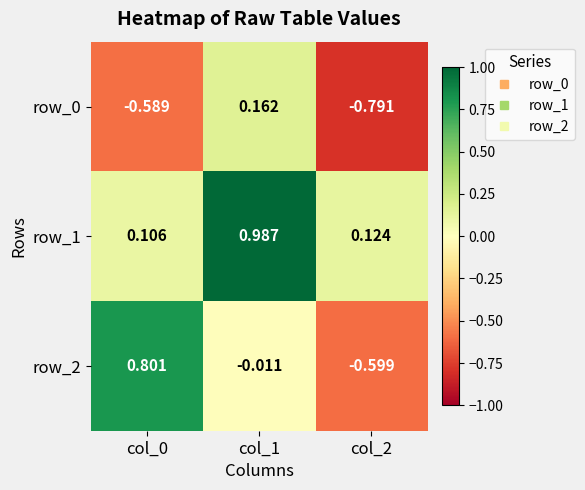

What is the difference between the highest and lowest values at col_2?

0.9